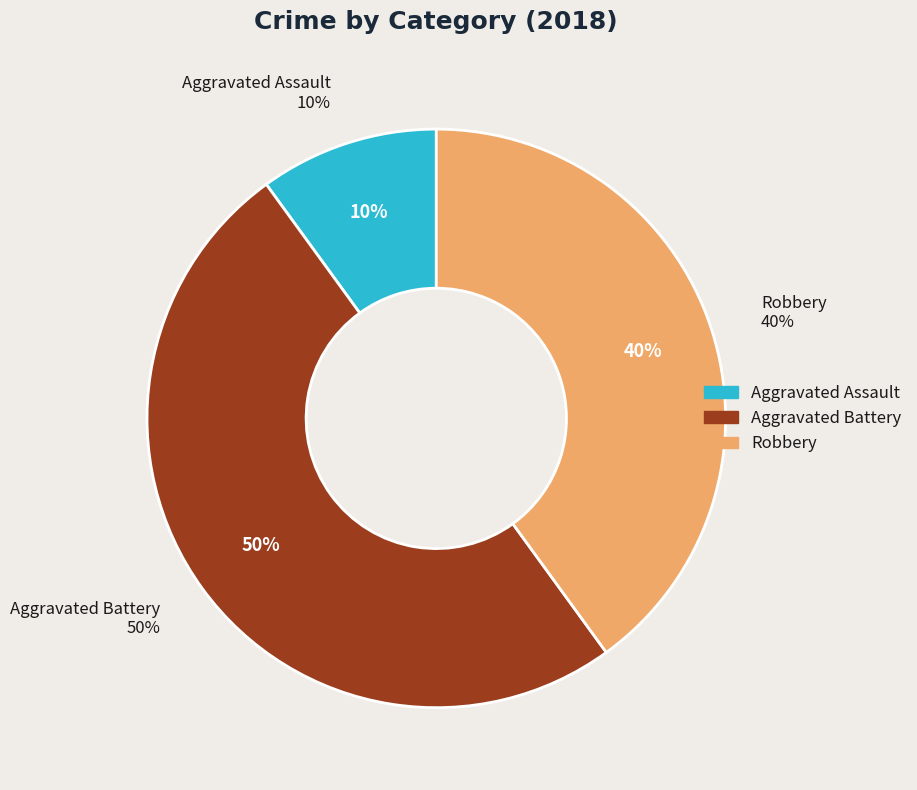

Count the number of slices in the pie.

5